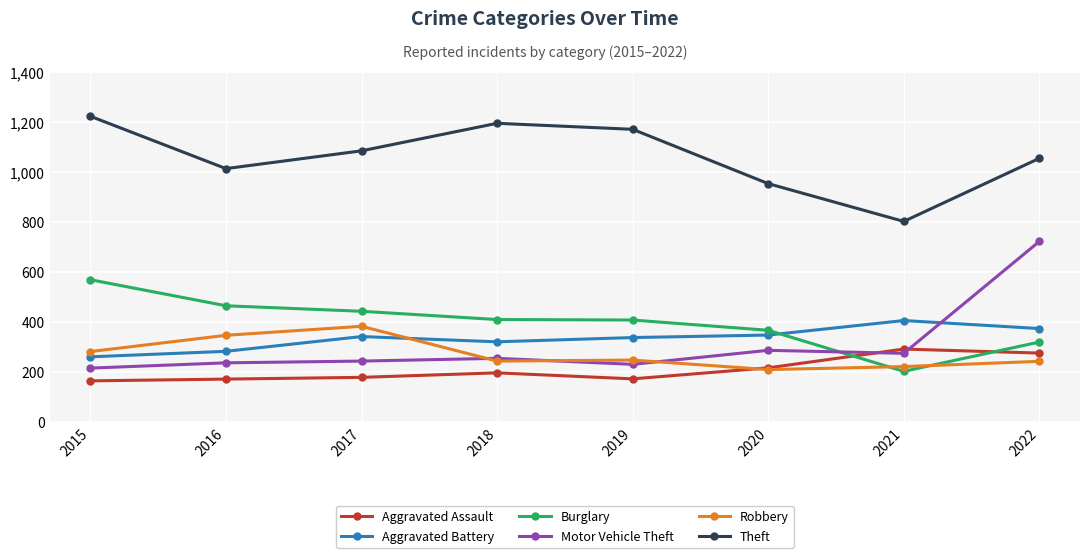

What is the difference between the Burglary values at 2015 and 2019?

161